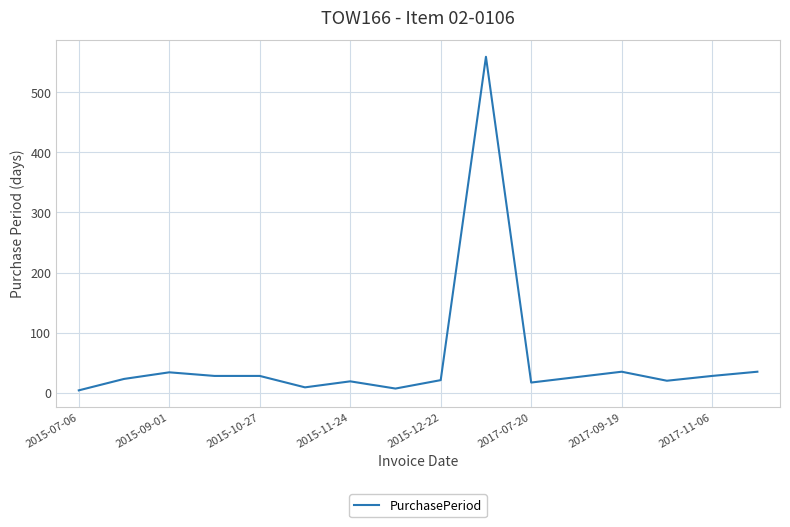

What is the difference between the maximum and minimum values?

555